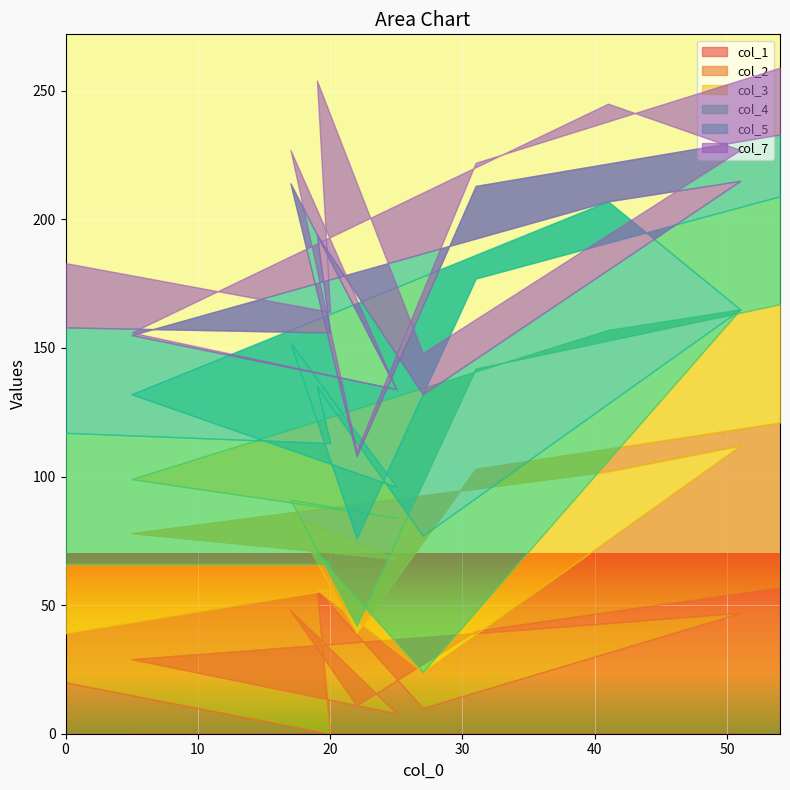

Which series has the widest spread of values?

col_2